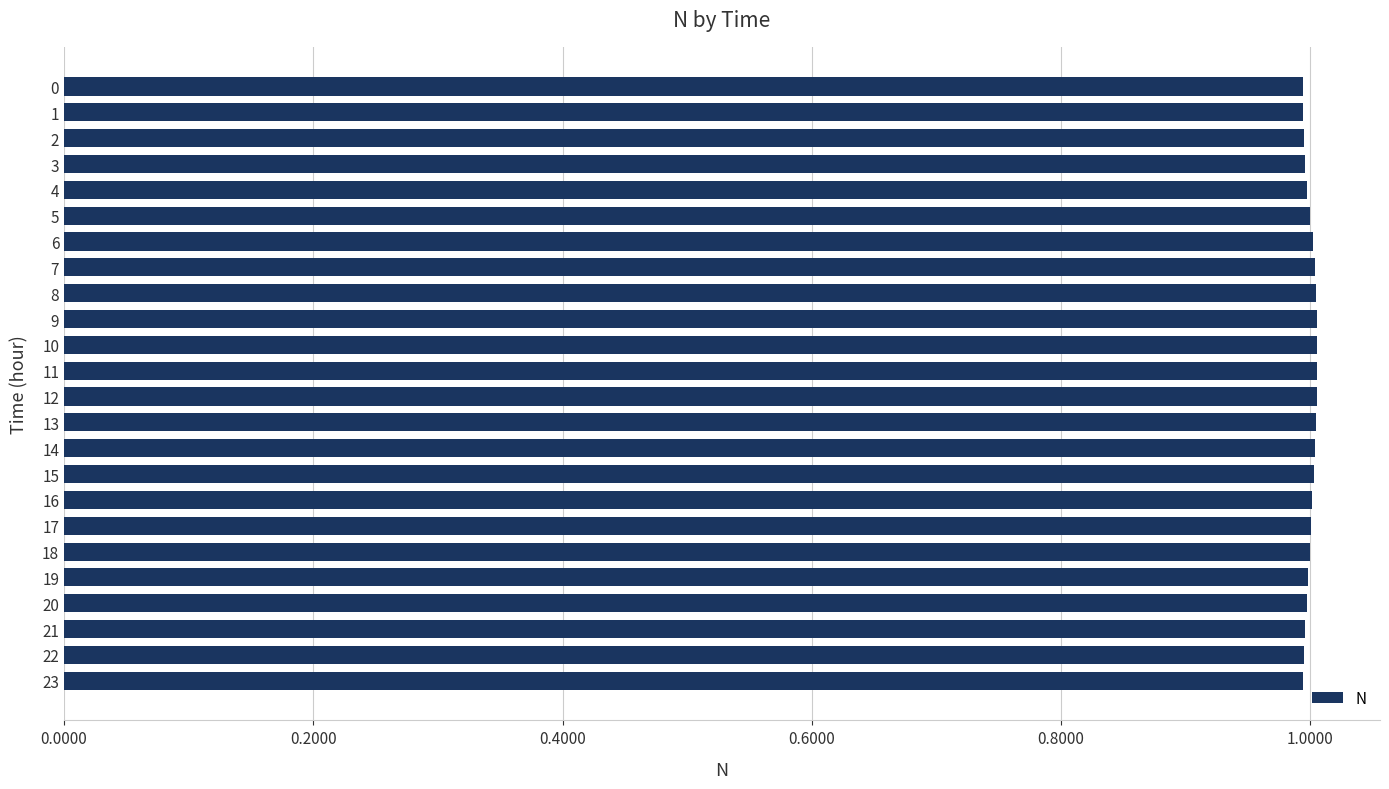

What is the greatest value displayed?

1.0